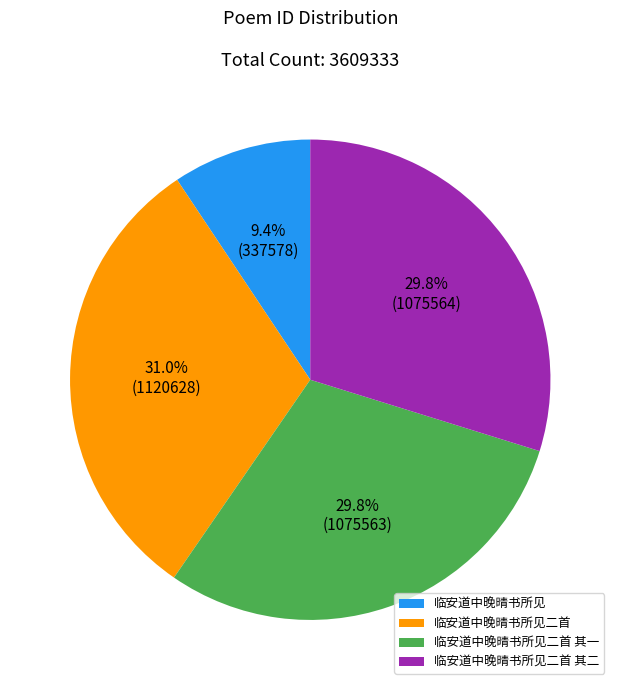

Is the sum of 临安道中晚晴书所见二首 其一 and 临安道中晚晴书所见 greater than half?

No